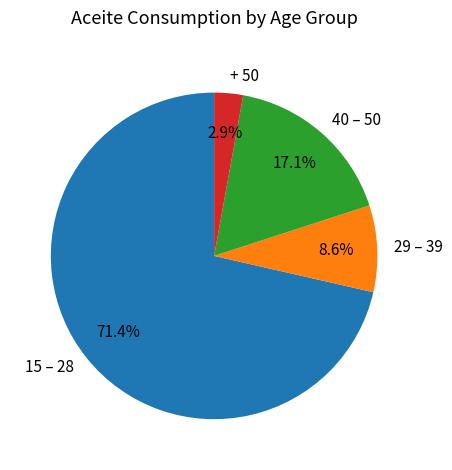

How many segments does this pie chart have?

4